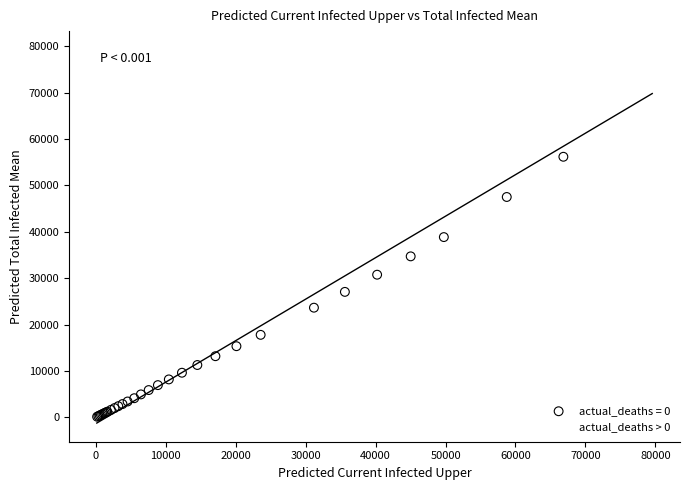

Which series contains the lowest Y value?

actual_deaths = 0